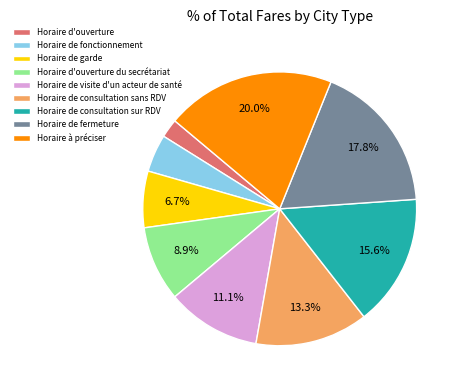

To the nearest percent, what is the average slice percentage?

11%